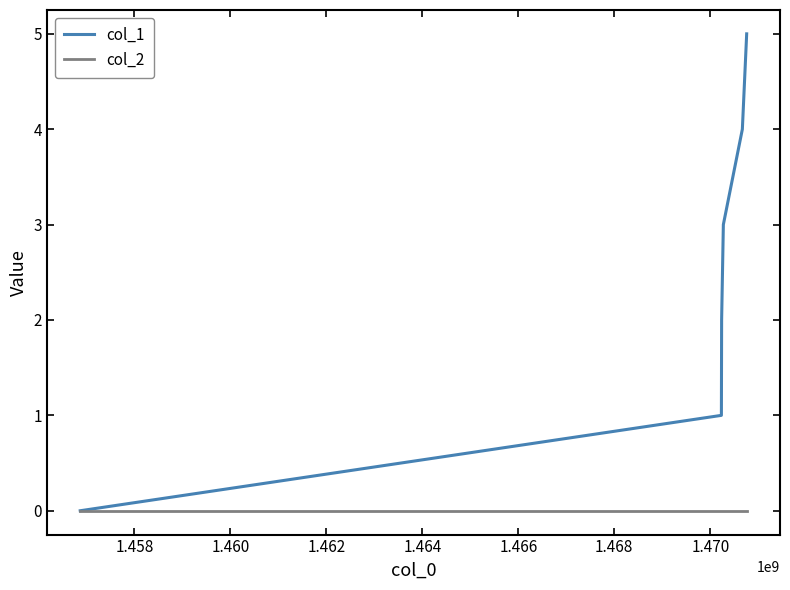

Which series has the widest spread of values?

col_1